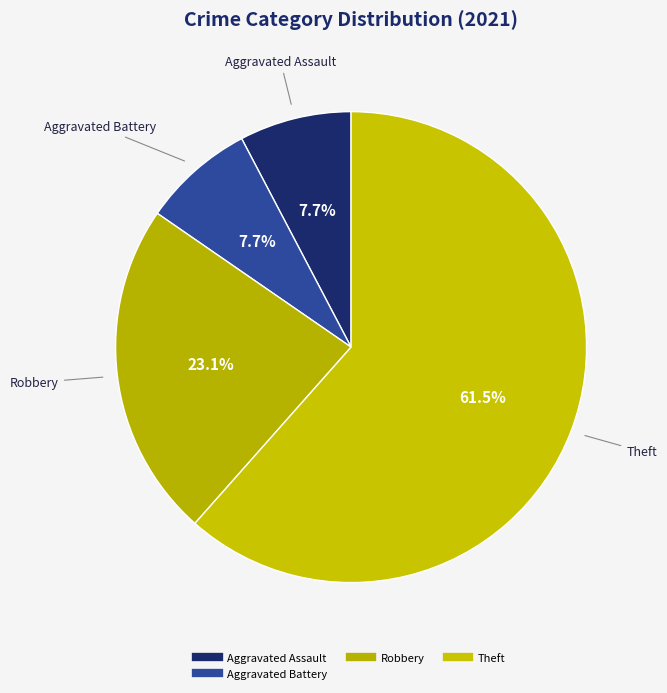

How many slices are in this pie chart?

4